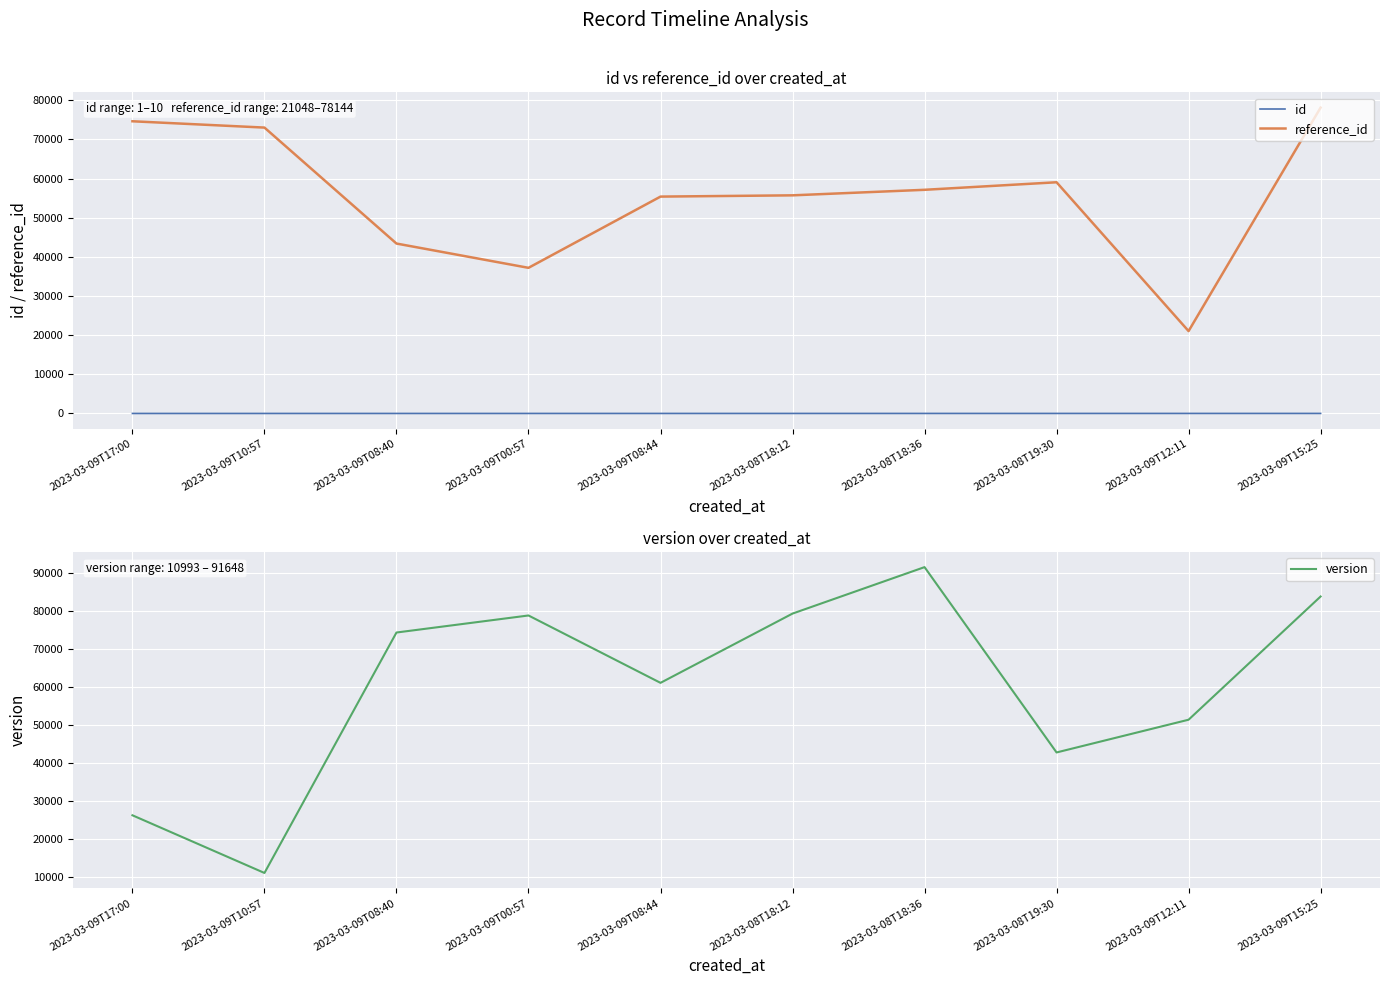

Rank the series at 2023-03-08T19:30 from lowest to highest value.

id, version, reference_id